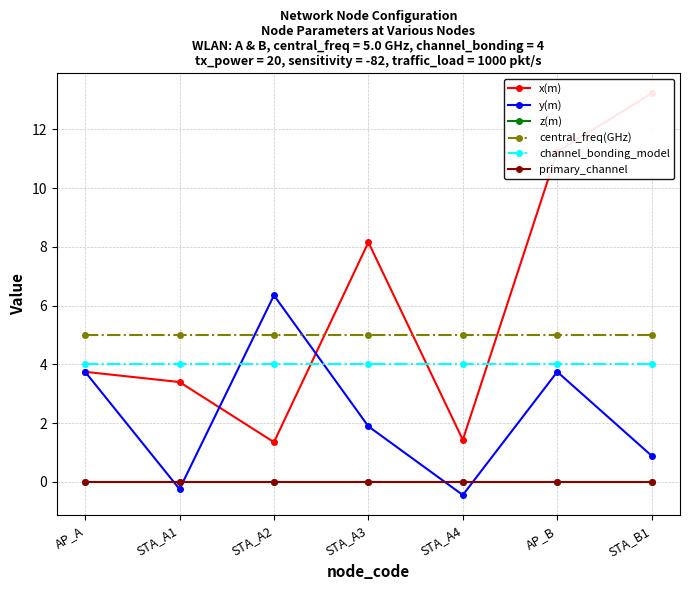

At how many categories does at least one series exceed 11?

2